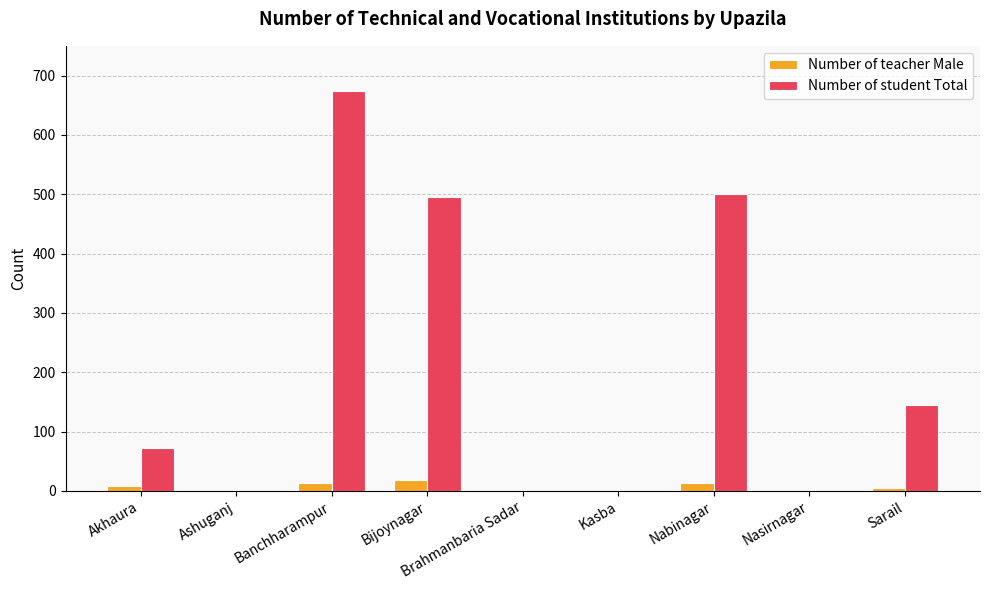

Are the bars horizontal?

No